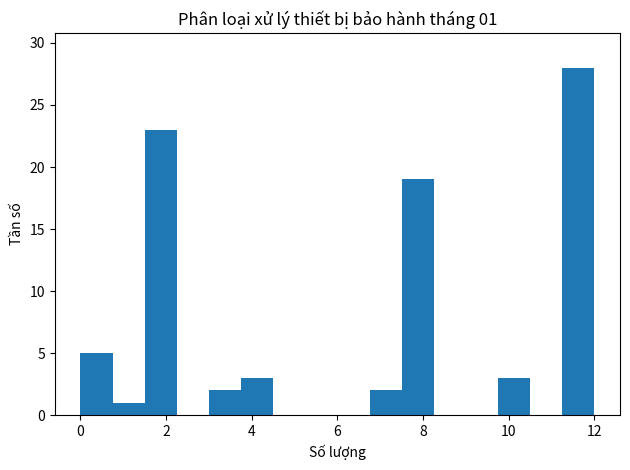

Read against the x-axis, roughly where is the centre of the tallest bar?

11.6